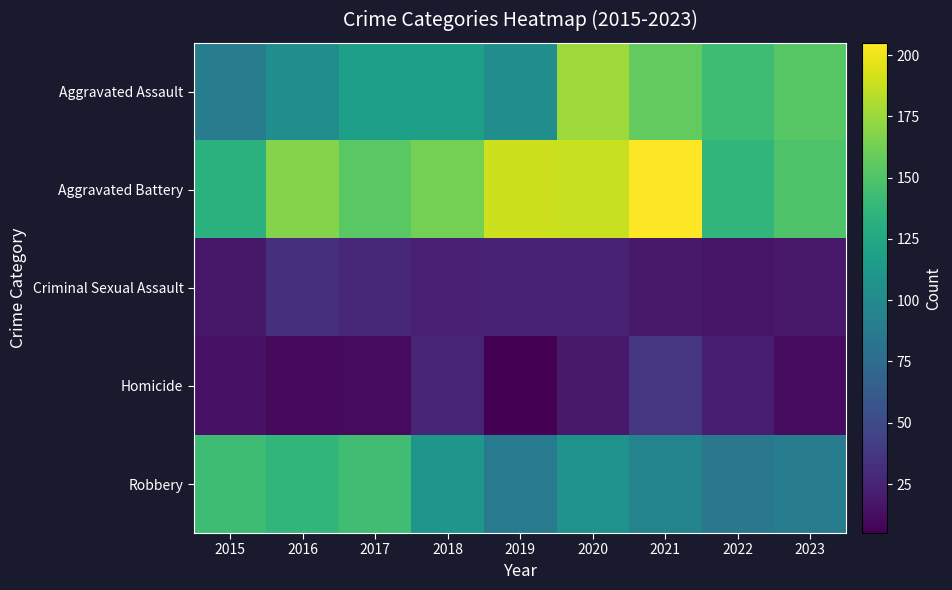

At 2018, list the series in order from largest to smallest.

Aggravated Battery, Aggravated Assault, Robbery, Homicide, Criminal Sexual Assault